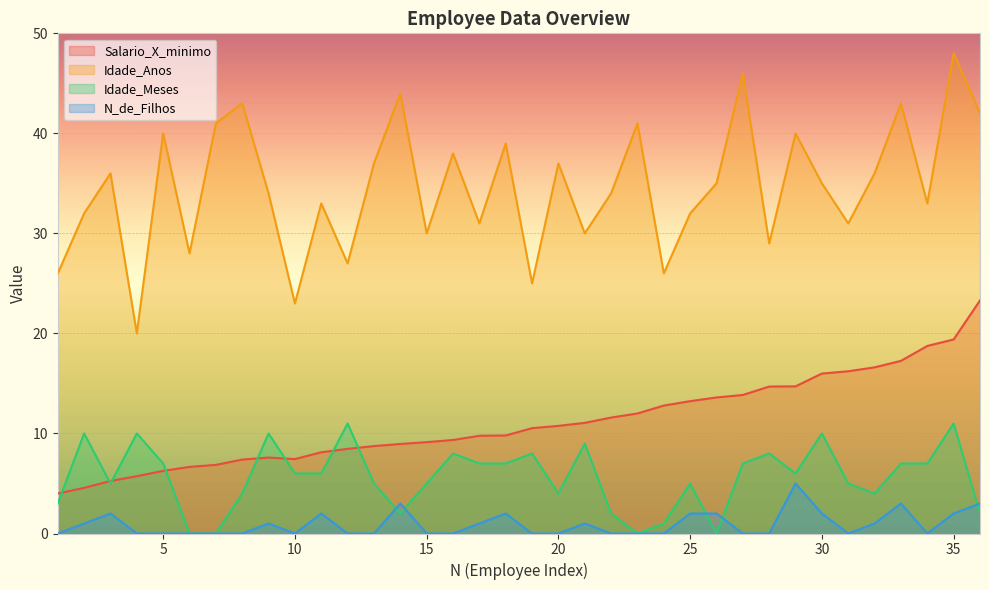

Which category has the lowest value in the Salario_X_minimo series?

1